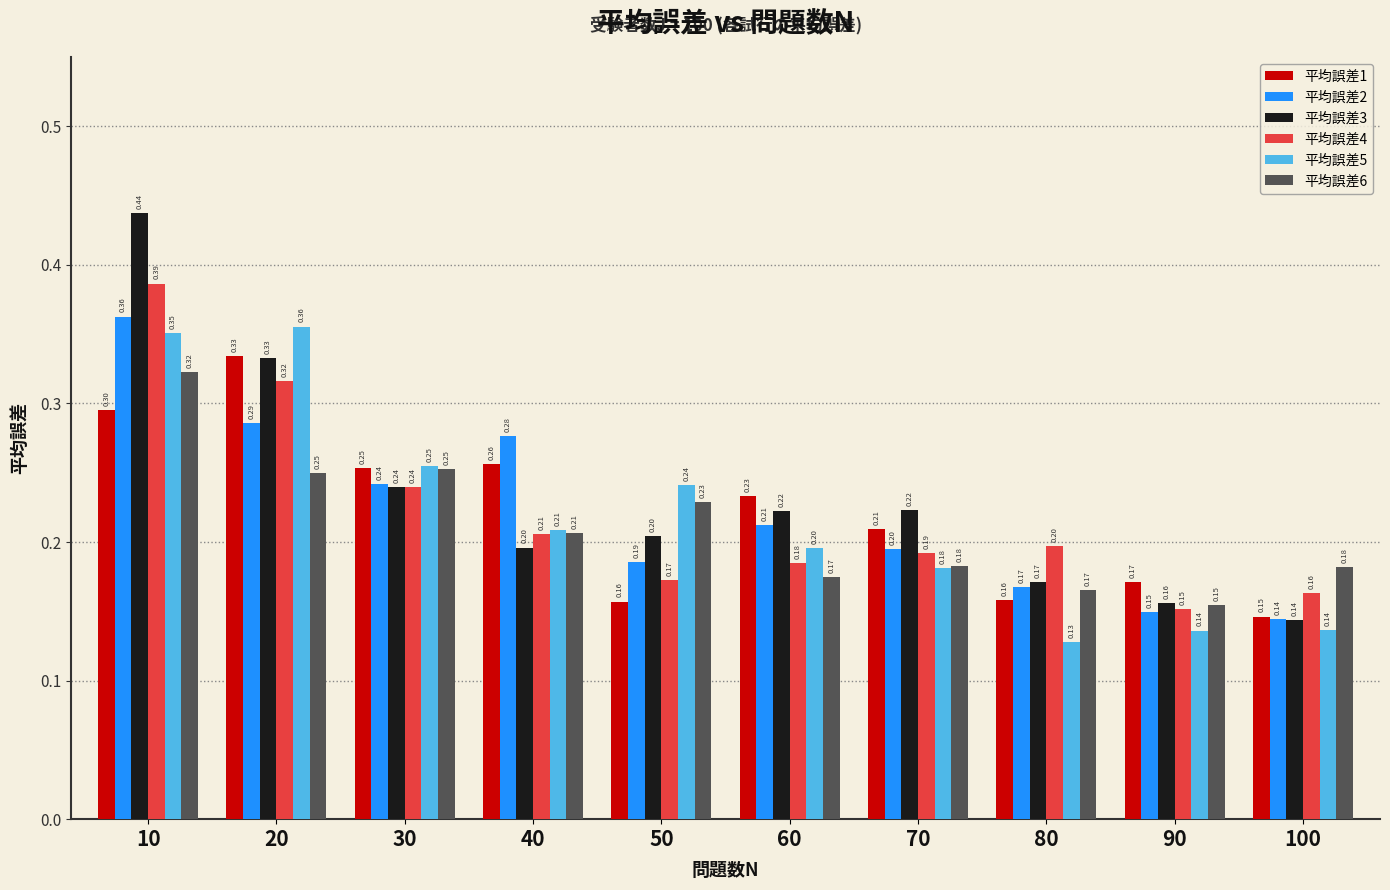

What are all the series names shown in the legend?

平均誤差1, 平均誤差2, 平均誤差3, 平均誤差4, 平均誤差5, 平均誤差6